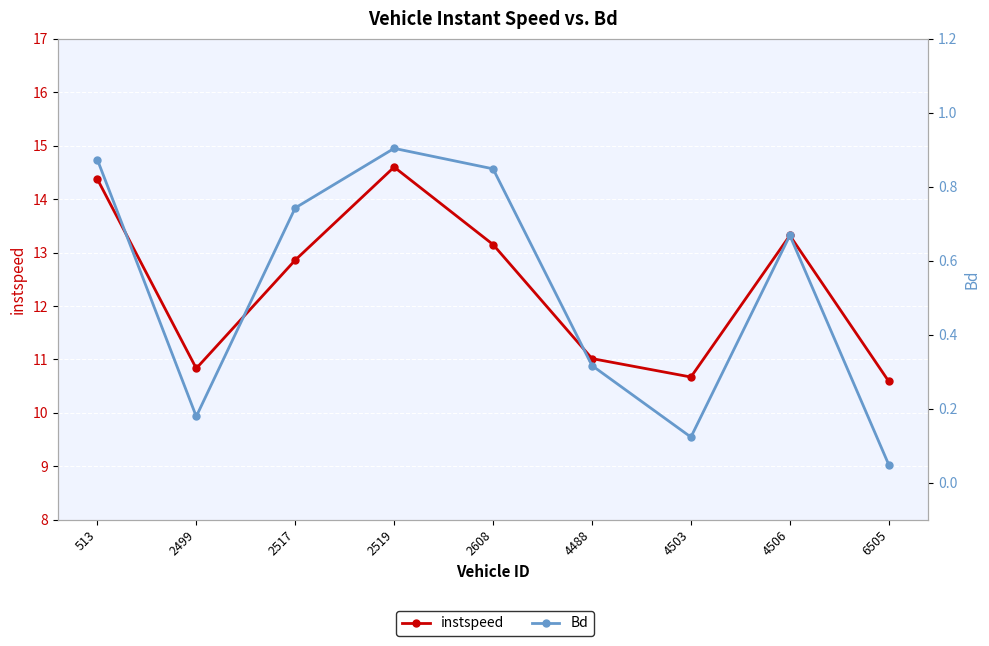

What is the sum of the Bd values at 4488 and 2517?

1.1